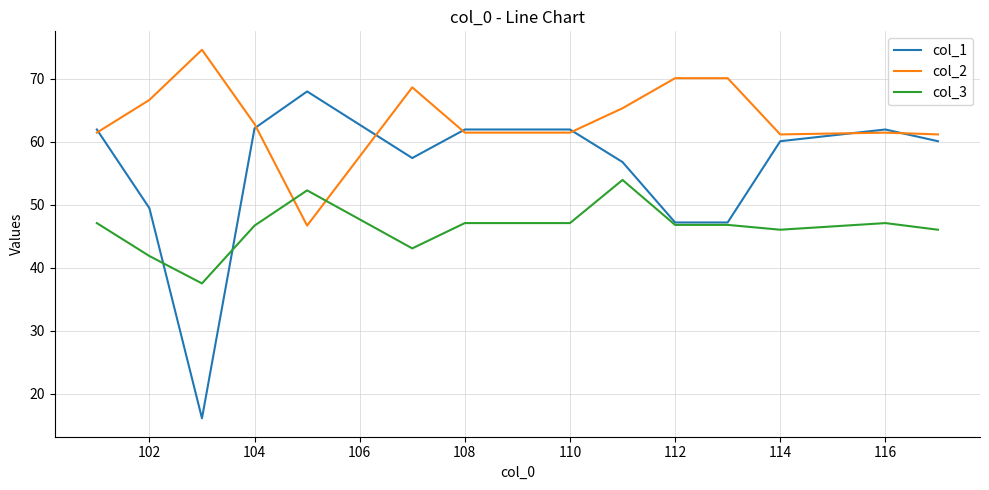

Which series has the largest total across all categories?

col_2